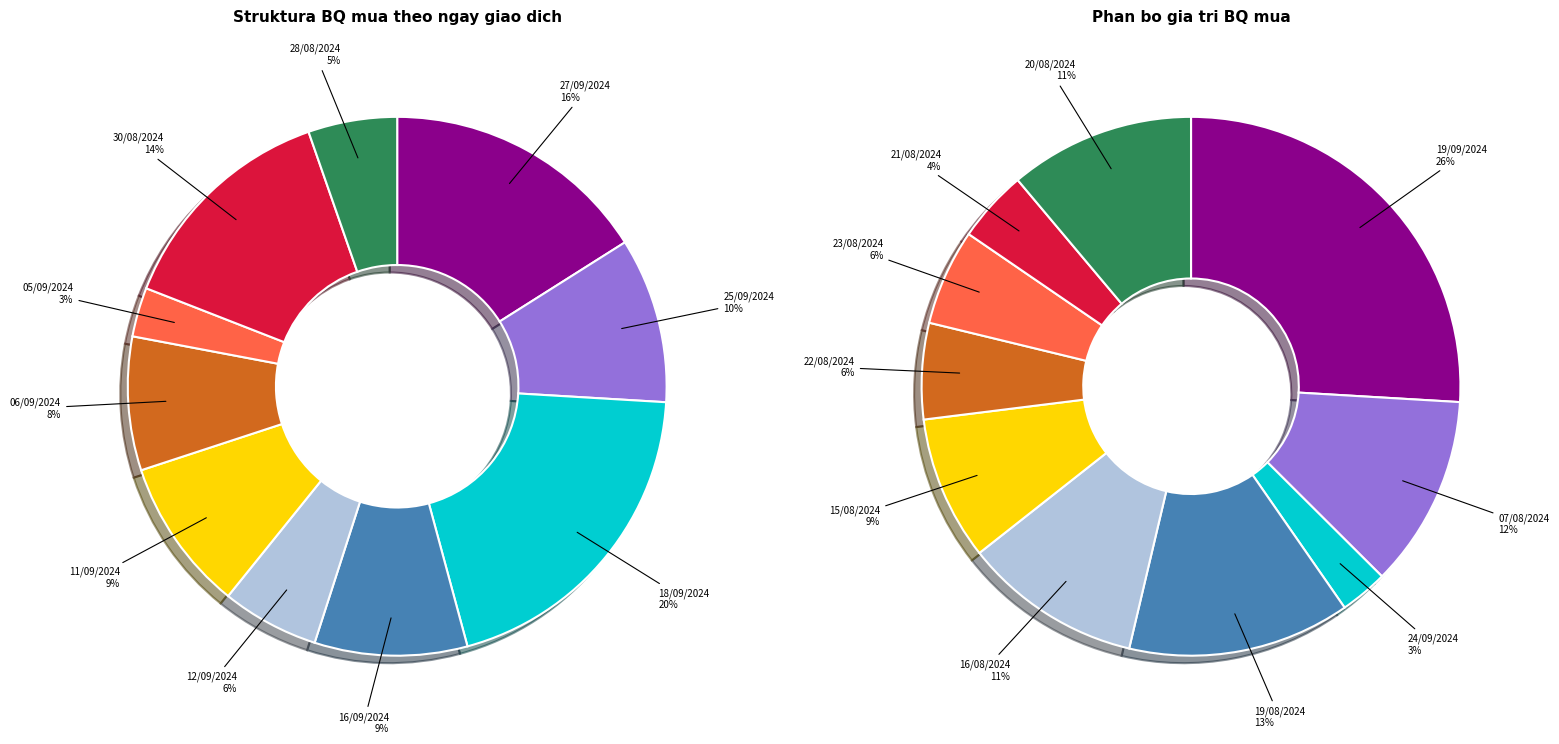

Approximately how many times larger is the value at 30/08/2024 compared to 11/09/2024?

1.5